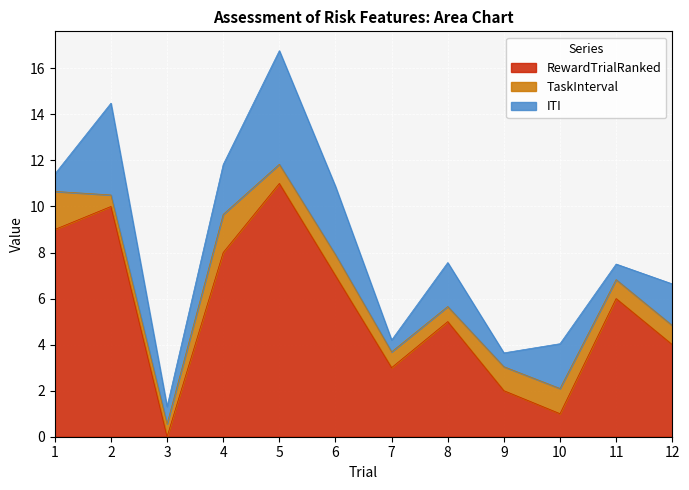

What are all the series names shown in the legend?

RewardTrialRanked, TaskInterval, ITI